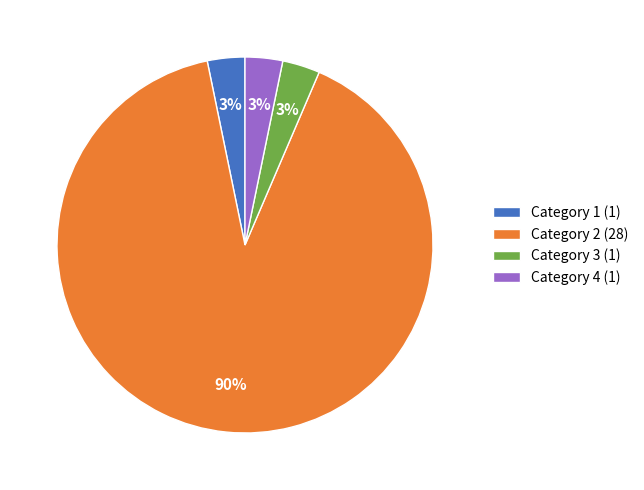

Which slice is the largest?

Category 2